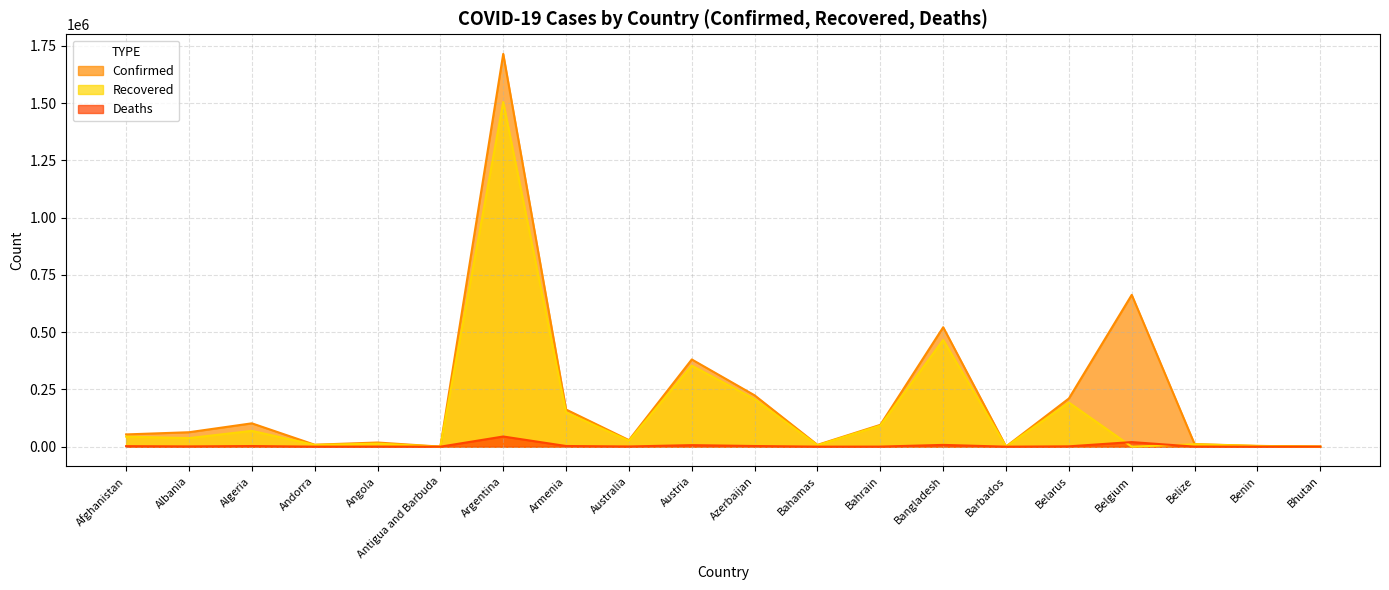

What is the total value across all series at Bangladesh?

995202